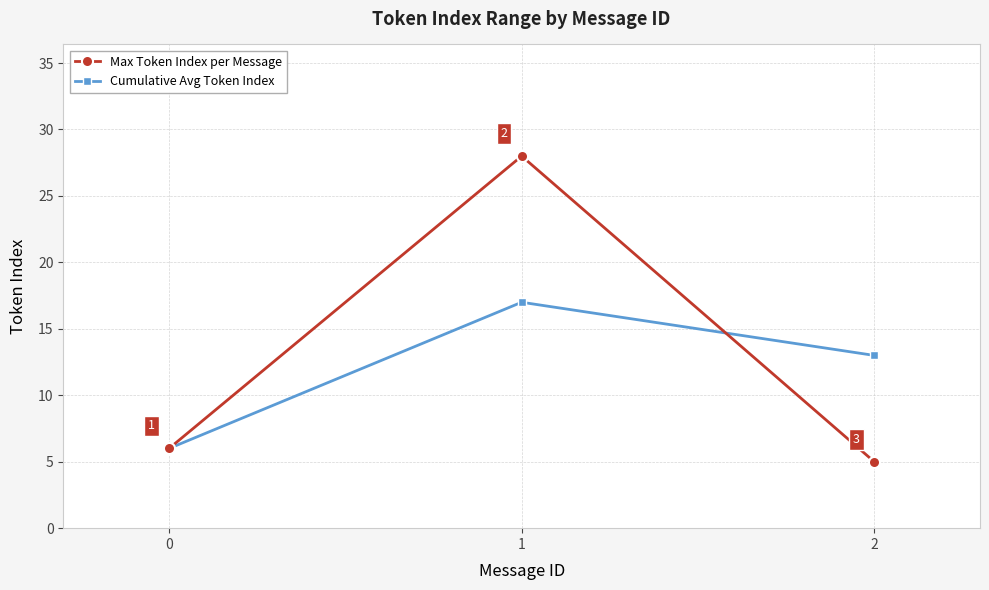

What are all the series names shown in the legend?

Max Token Index per Message, Cumulative Avg Token Index